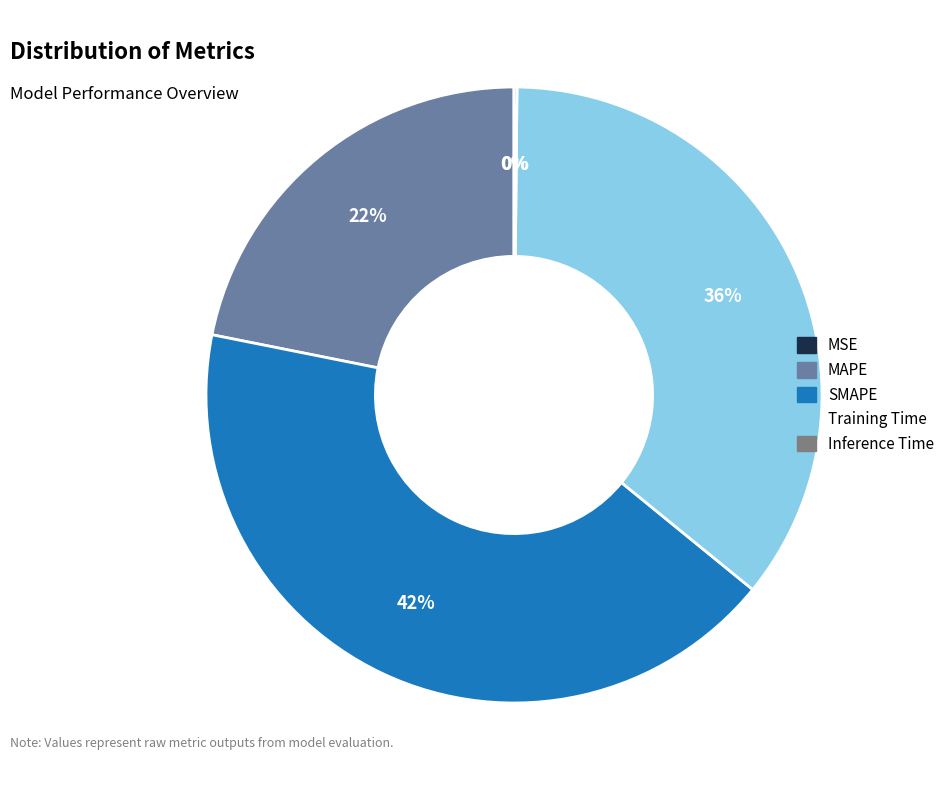

Is there a majority slice in this chart?

No